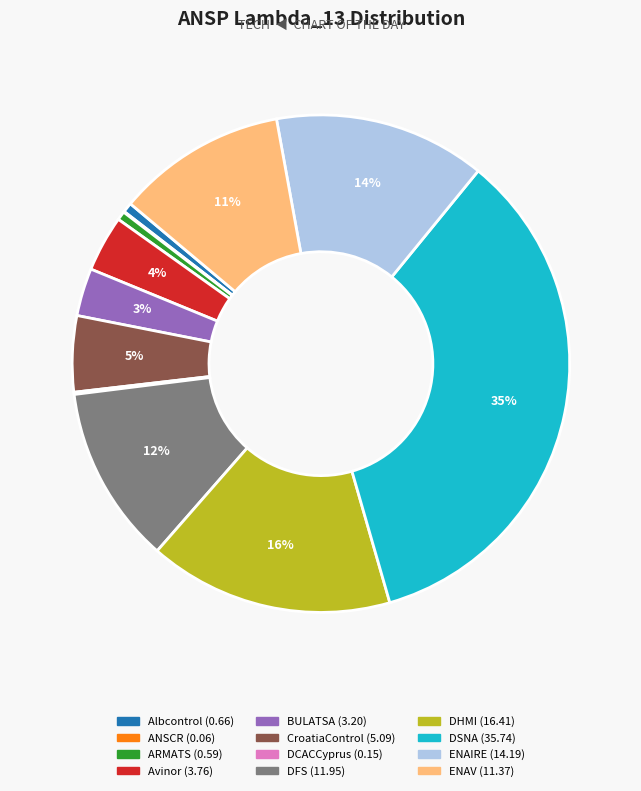

What is the largest slice in the pie chart?

DSNA